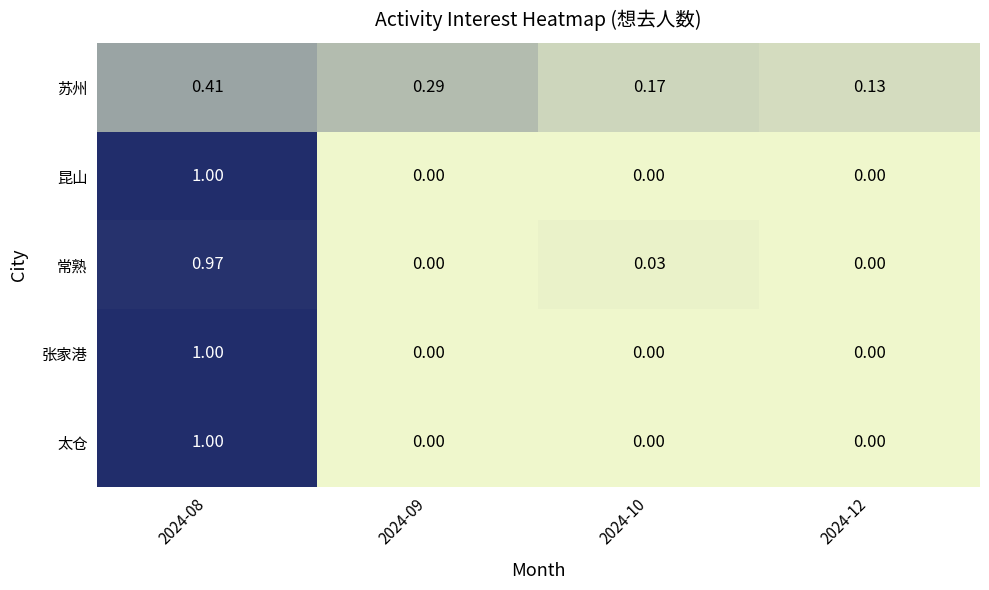

Is the value of 张家港 at 2024-12 greater than the value of 苏州 at 2024-12?

No